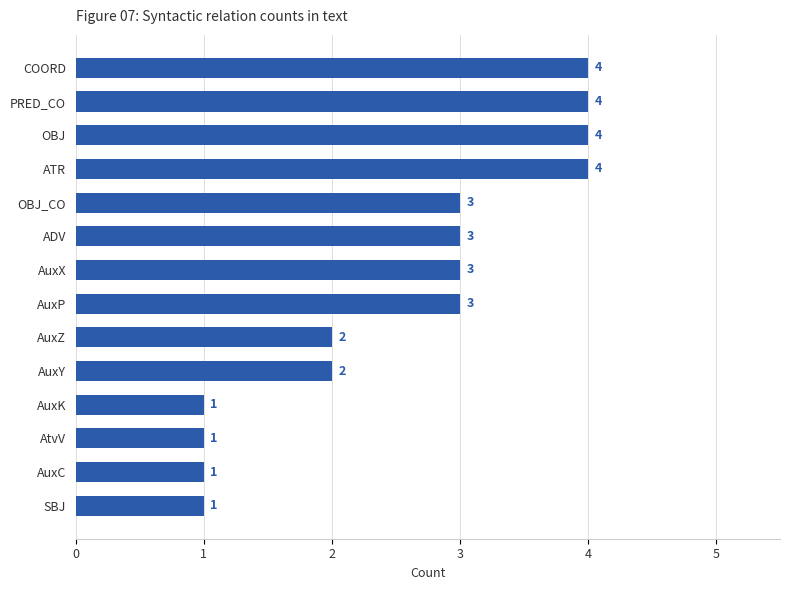

What is the change in value from SBJ to ATR?

+3